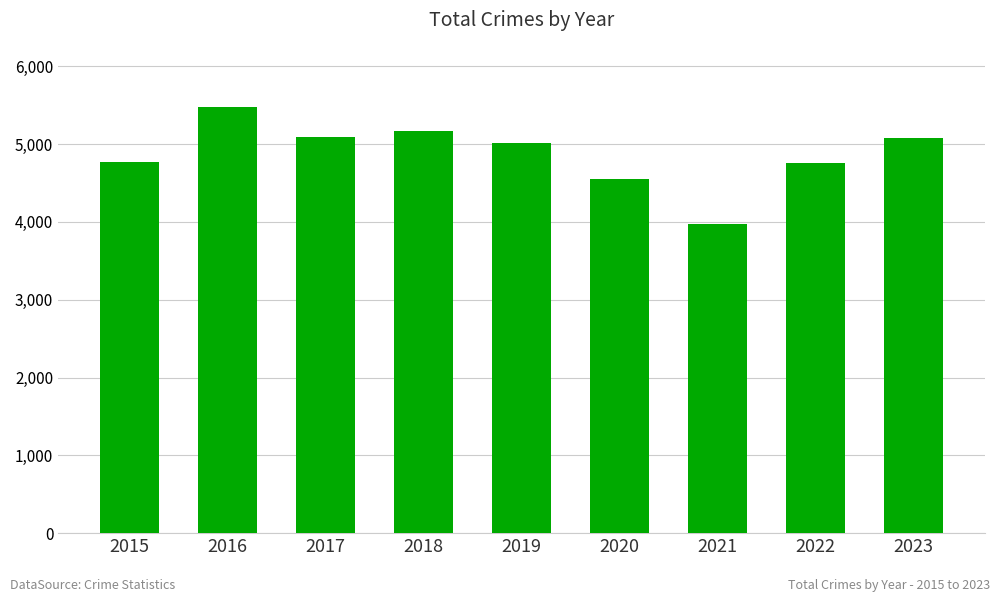

Which category has the highest value across all series?

2016